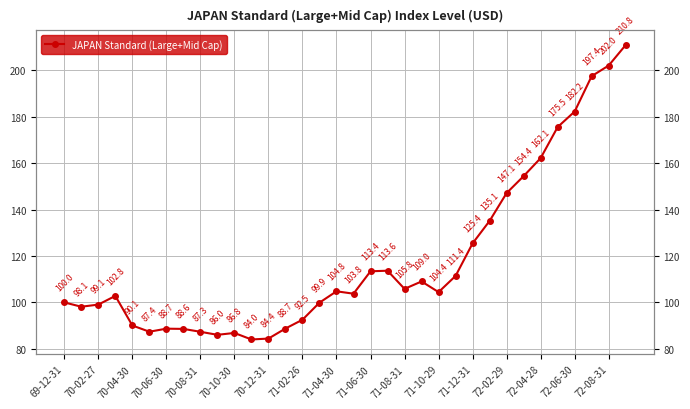

List the labels in order of value, largest first.

33, 32, 31, 30, 29, 28, 27, 26, 25, 24, 19, 18, 23, 21, 20, 72-08-31, 22, 17, 70-06-30, 69-12-31, 72-06-30, 70-04-30, 70-02-27, 72-04-28, 70-08-31, 72-02-29, 70-12-31, 71-02-26, 70-10-30, 71-04-30, 71-08-31, 71-06-30, 71-12-31, 71-10-29